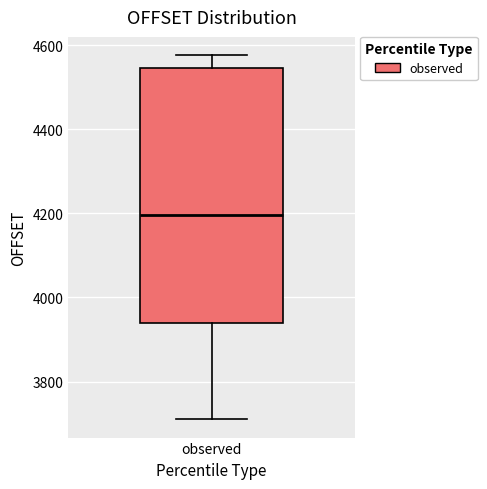

Transcribe this box plot: give where the median line is, the range the box spans, and where the two whiskers end, as read against the y-axis. The values are not printed on the chart, so give them approximately, as read against the axis.

median 4200, box 3940 to 4540, whiskers 3720 to 4580